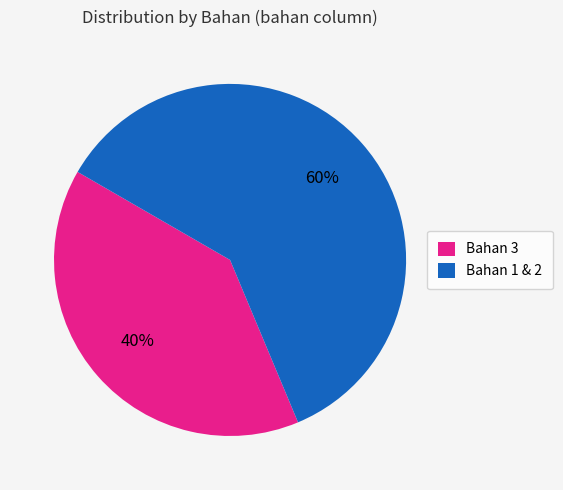

What is the smallest slice in the pie chart?

Bahan 3